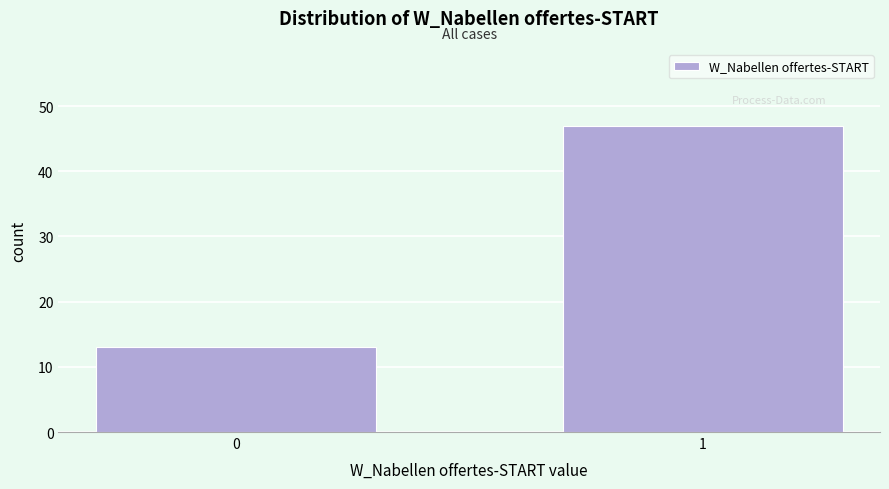

Reading left to right, extract all data points from this chart.

13	47